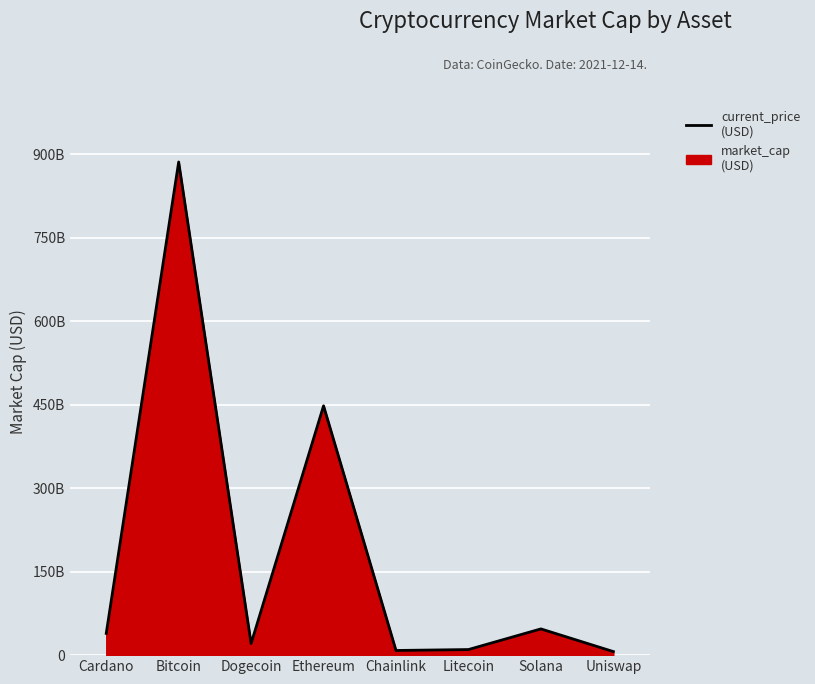

Which has a higher value, Dogecoin or Ethereum?

Ethereum